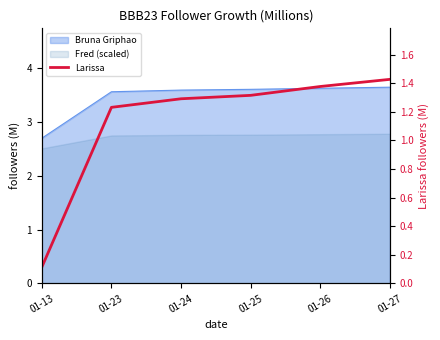

List the labels in order of value, largest first.

01-27, 01-26, 01-25, 01-24, 01-23, 01-13